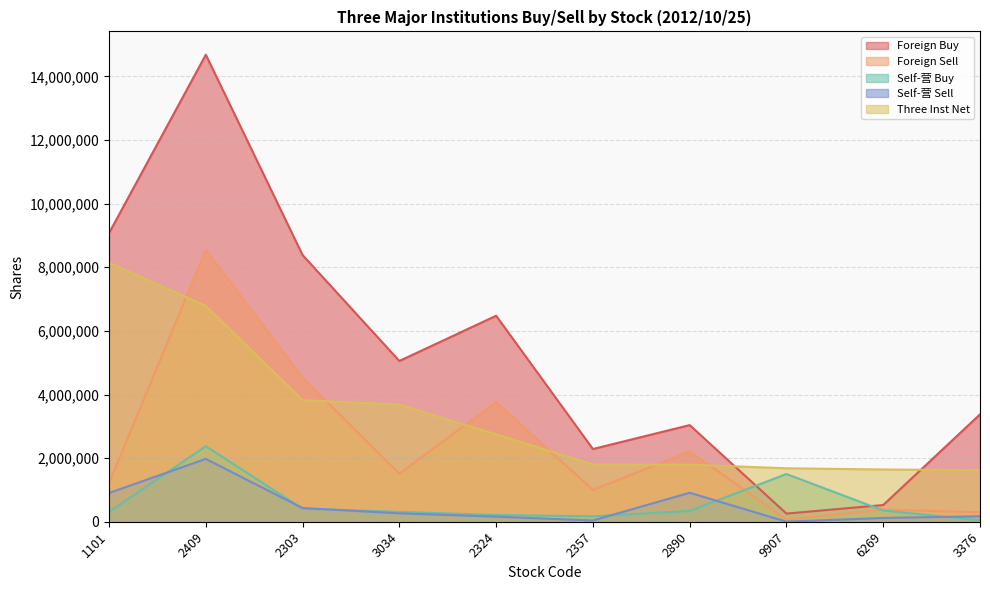

Where is Self-营 Buy nearest to the value 1210500?

9907